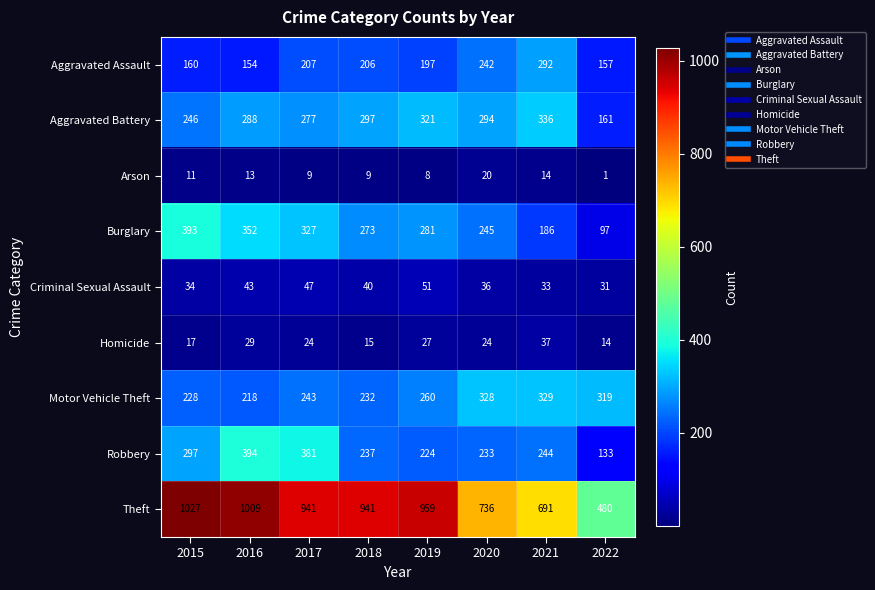

True or false: Burglary has a value of 31 at 2022.

False